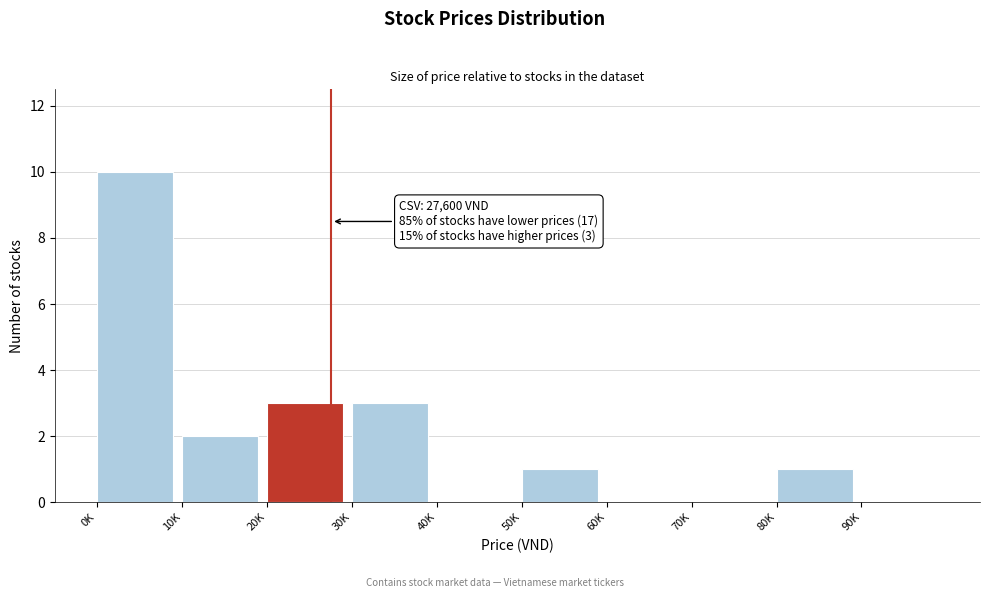

Reading right to left, list all the values displayed in this chart.

90K=0	80K=1	70K=0	60K=0	50K=1	40K=0	30K=3	20K=3	10K=2	0K=10